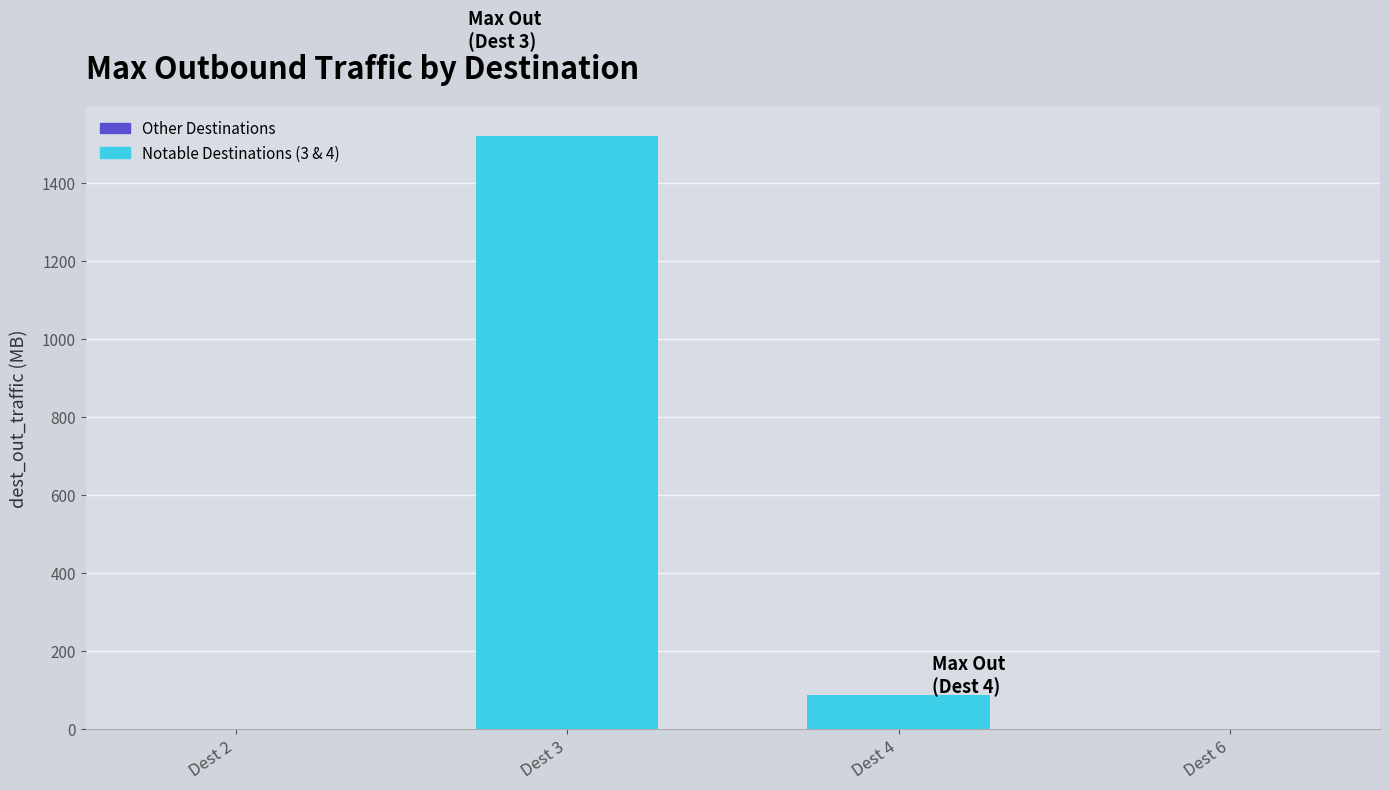

How many categories are shown in the chart?

4